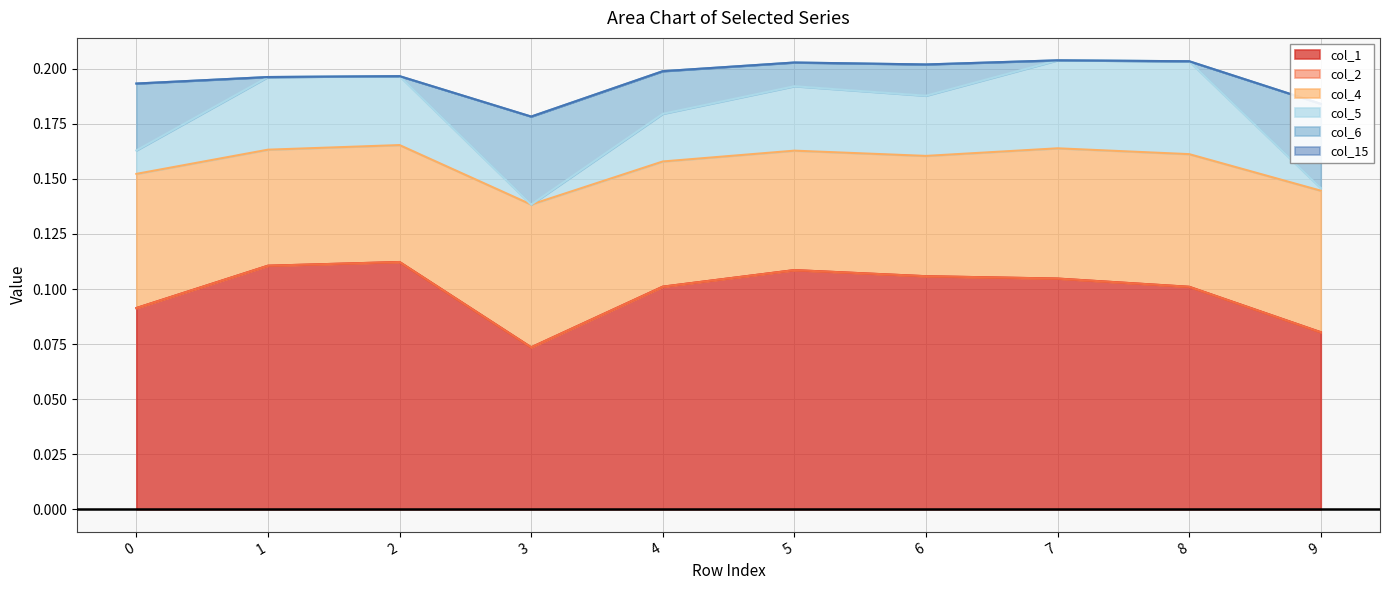

The value of col_2 at 4 is 0.0. True or false?

True